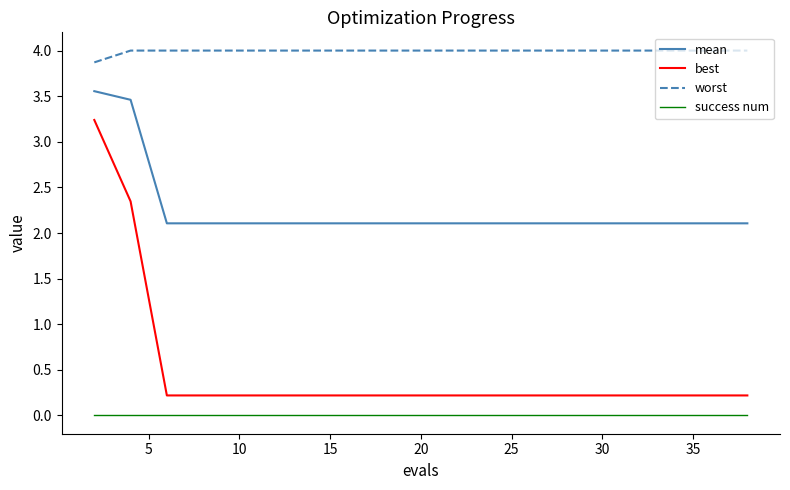

Which series has the largest range (max minus min)?

best